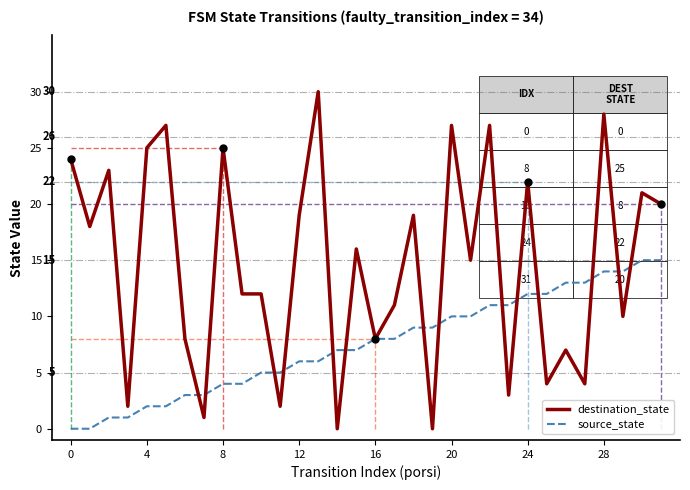

The value of destination_state at 24 is 6. True or false?

False